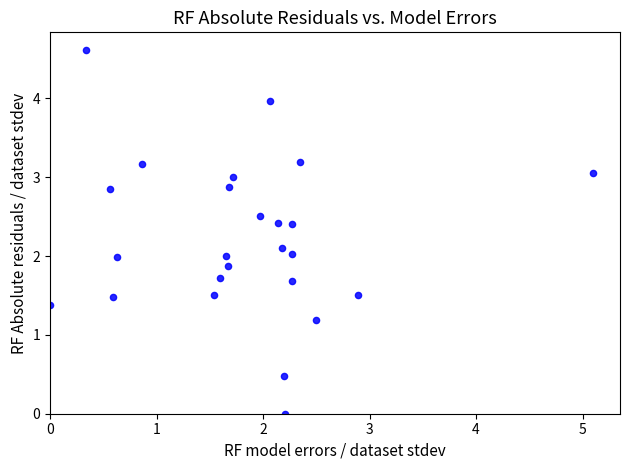

What is the range of Y values (max minus min)?

4.6